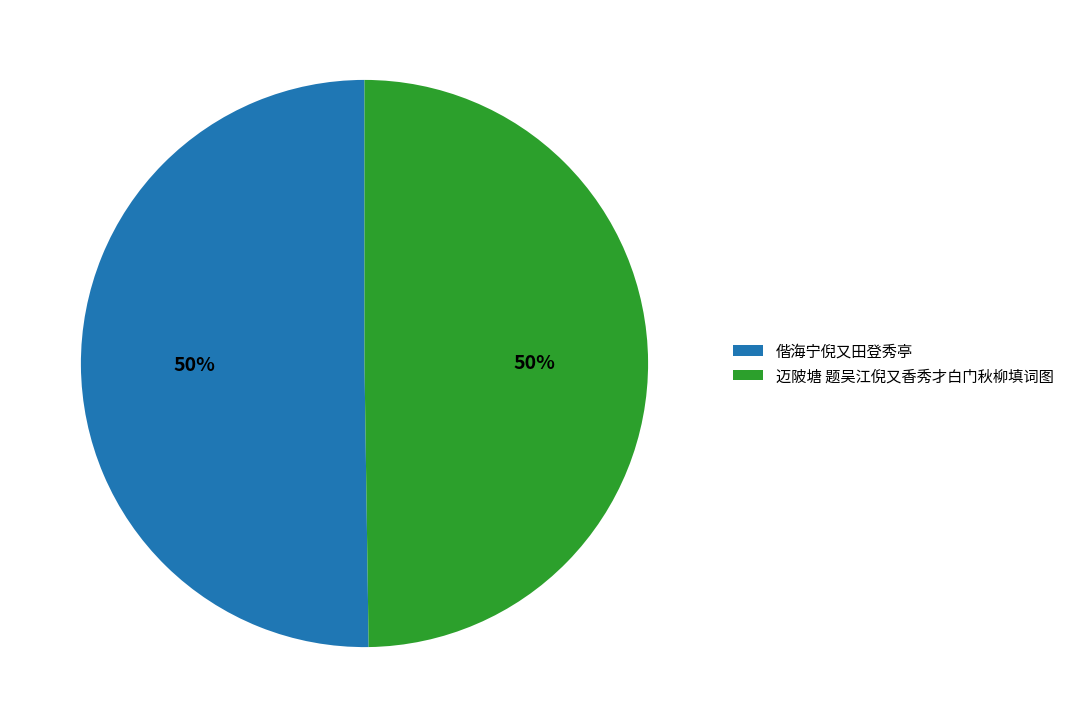

What is the ratio of the value at 偕海宁倪又田登秀亭 to the value at 迈陂塘 题吴江倪又香秀才白门秋柳填词图?

1.0